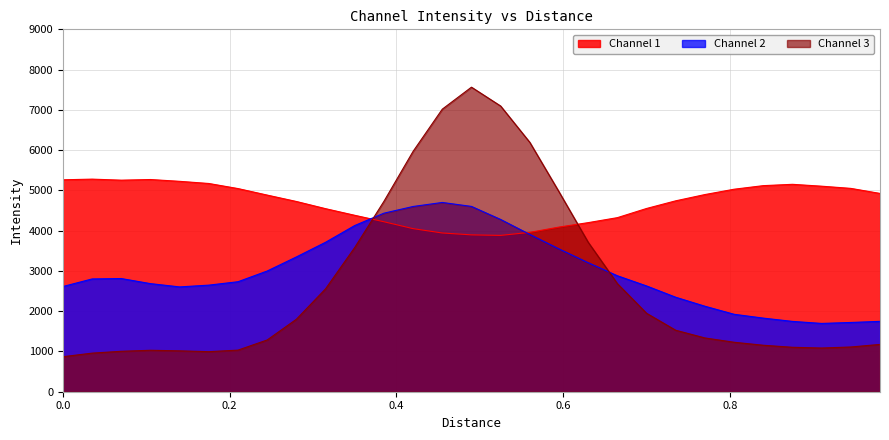

What is the minimum value shown in the chart?

869.2